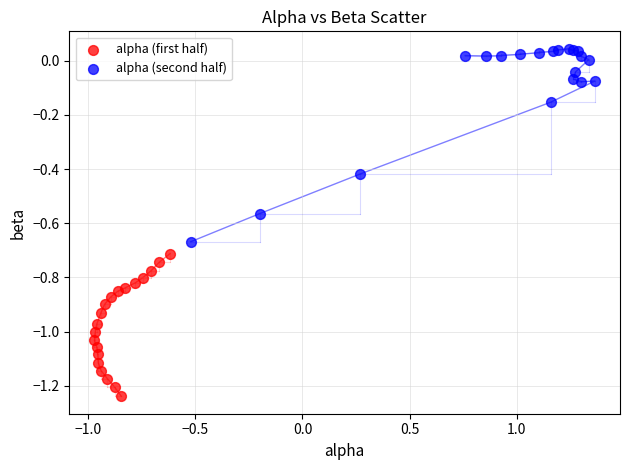

Which series reaches the minimum Y coordinate?

alpha (first half)